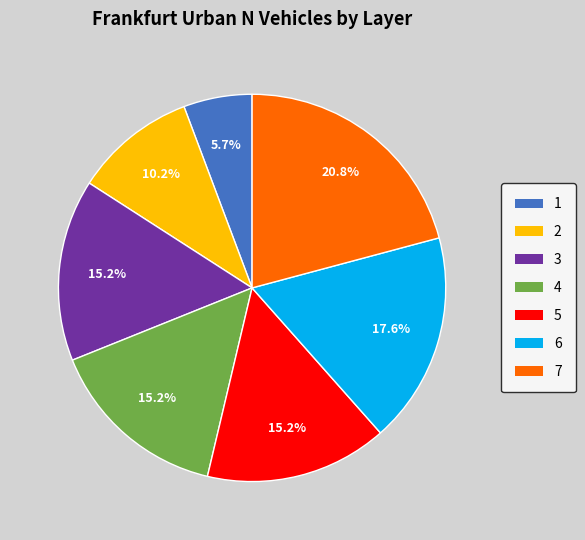

To the nearest percent, what percentage of the pie is 3?

15%